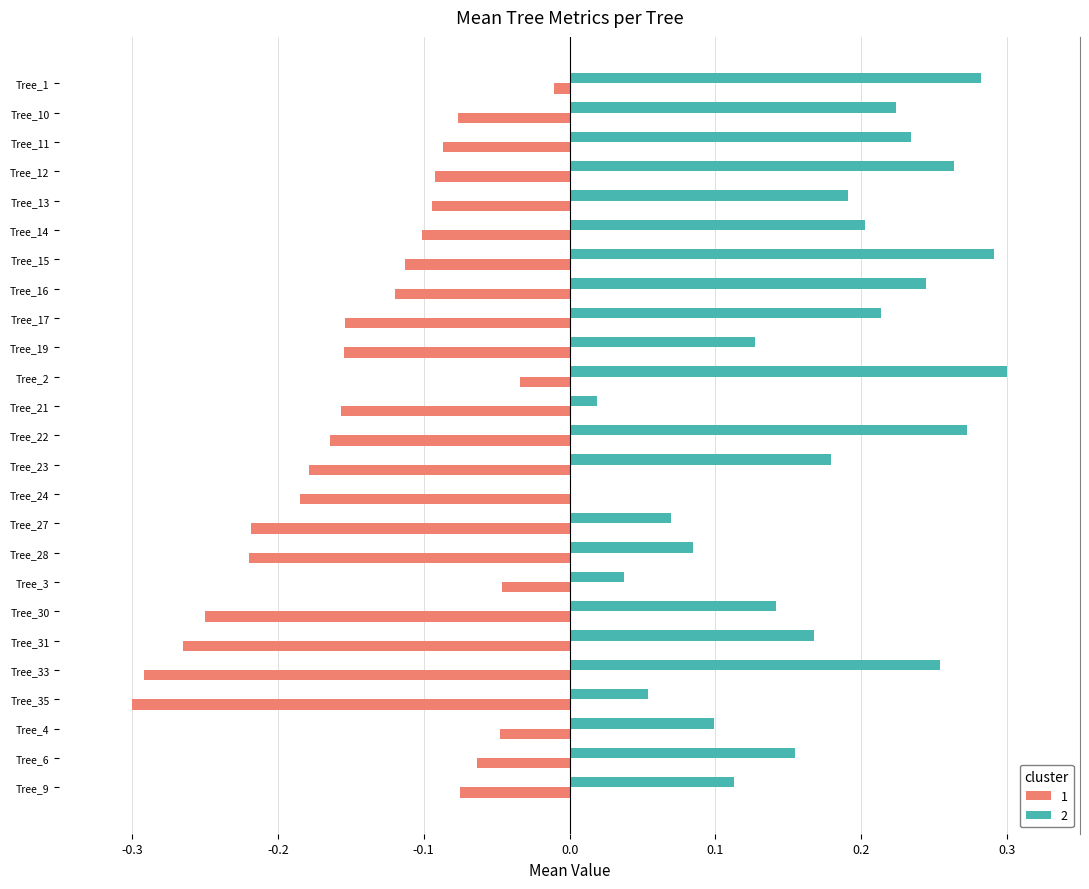

At which label does 1 reach its peak?

Tree_1